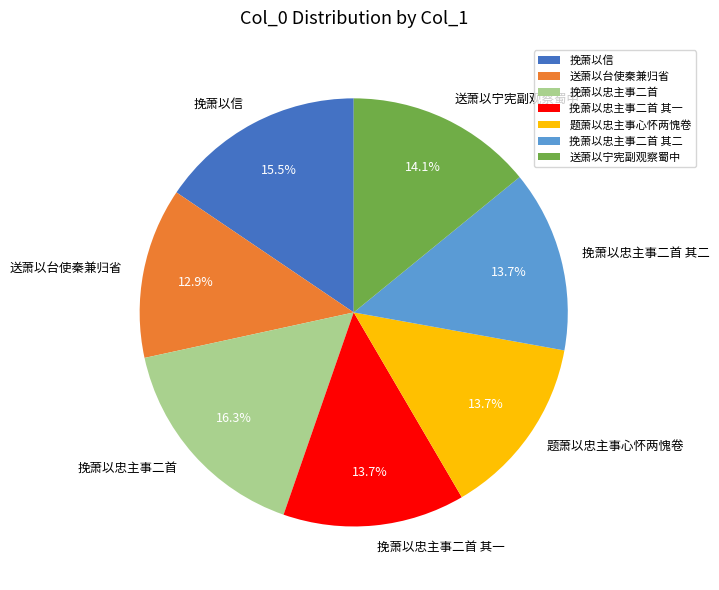

What percentage do 送萧以台使秦兼归省 and 挽萧以忠主事二首 其二 together represent?

26.6%